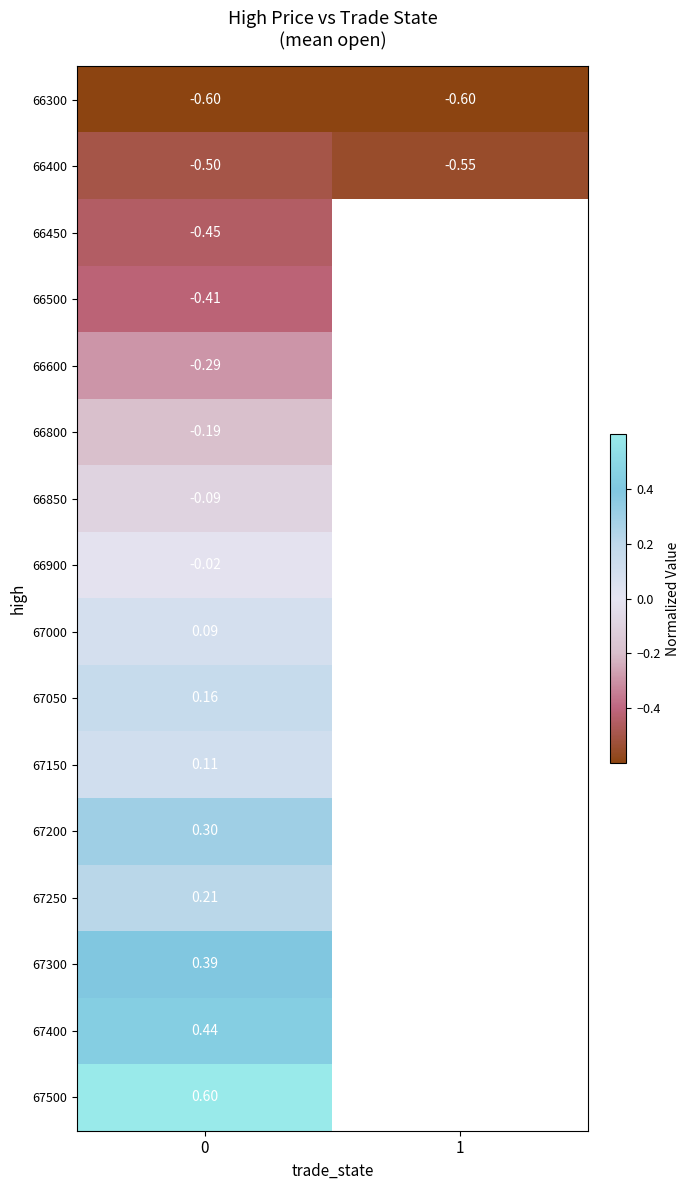

Which series changed the most between 0 and 1?

row_1